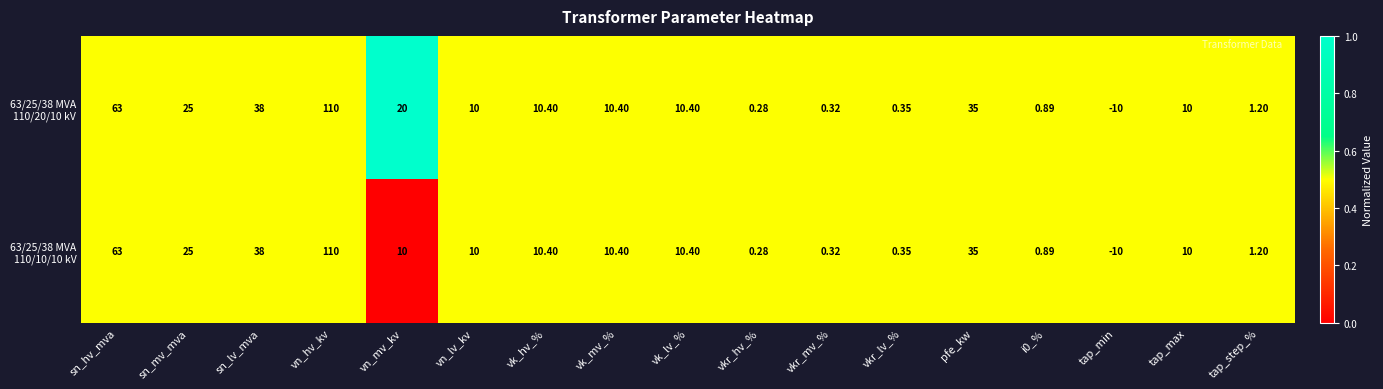

At which category is the sum across all series the highest?

vn_hv_kv